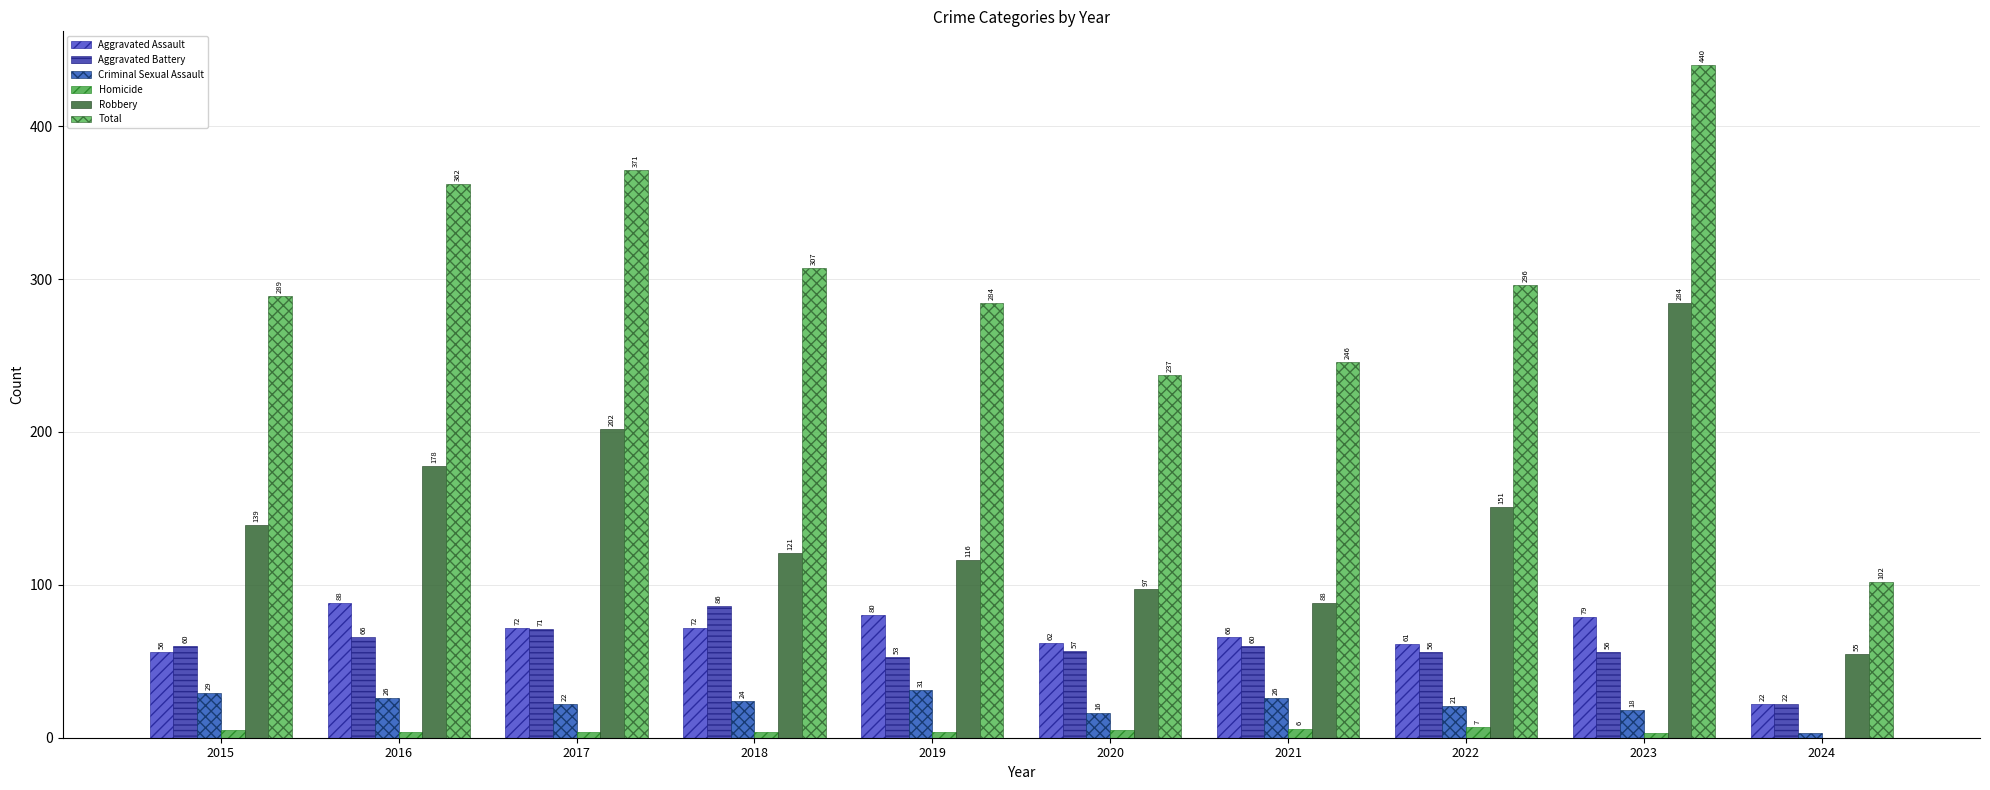

Read the Robbery value at 2023, to the nearest 50.

300